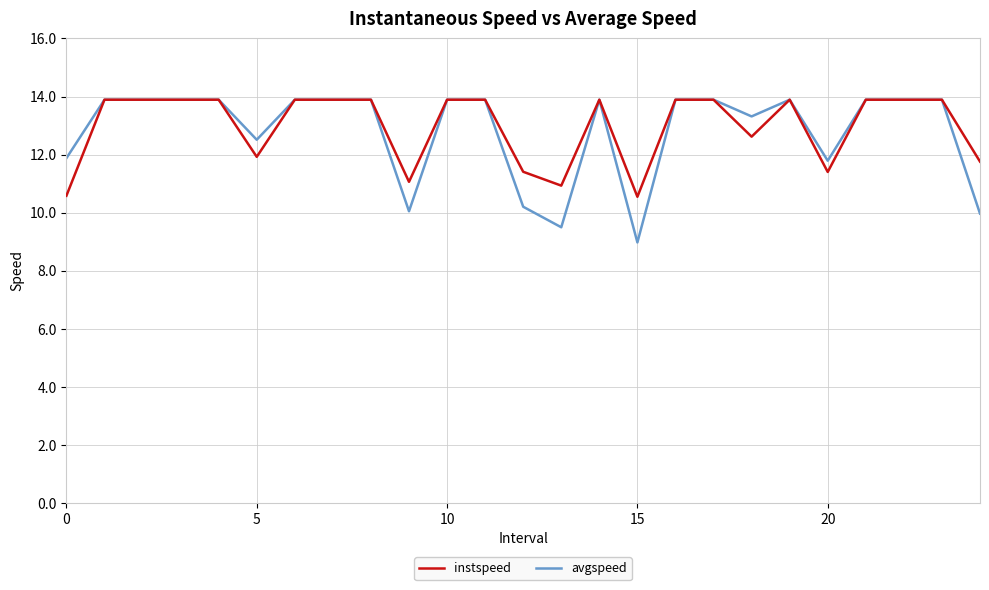

True or false: avgspeed has more than 0 interior local peaks.

True